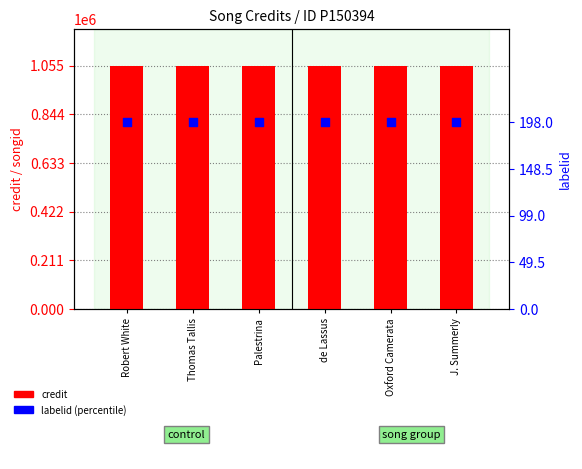

At how many categories does at least one series exceed 969033?

6